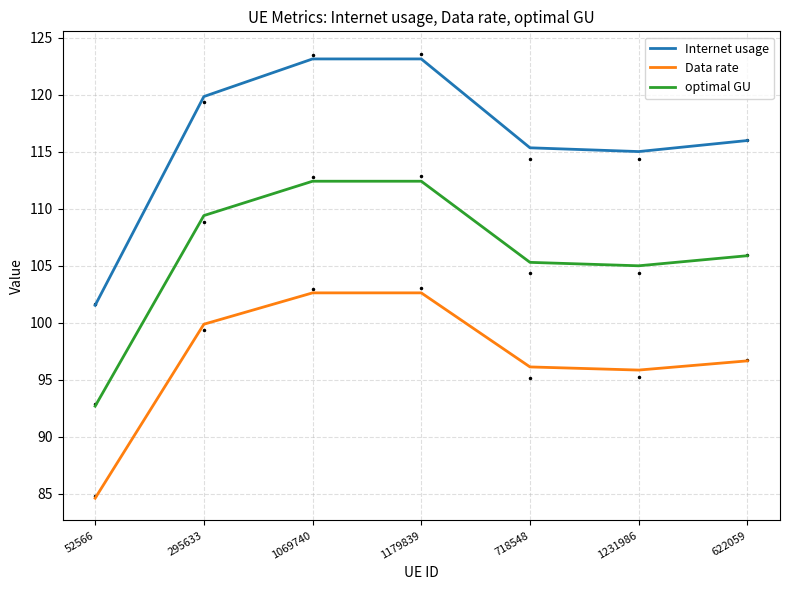

How many interior local peaks does the optimal GU series have?

1